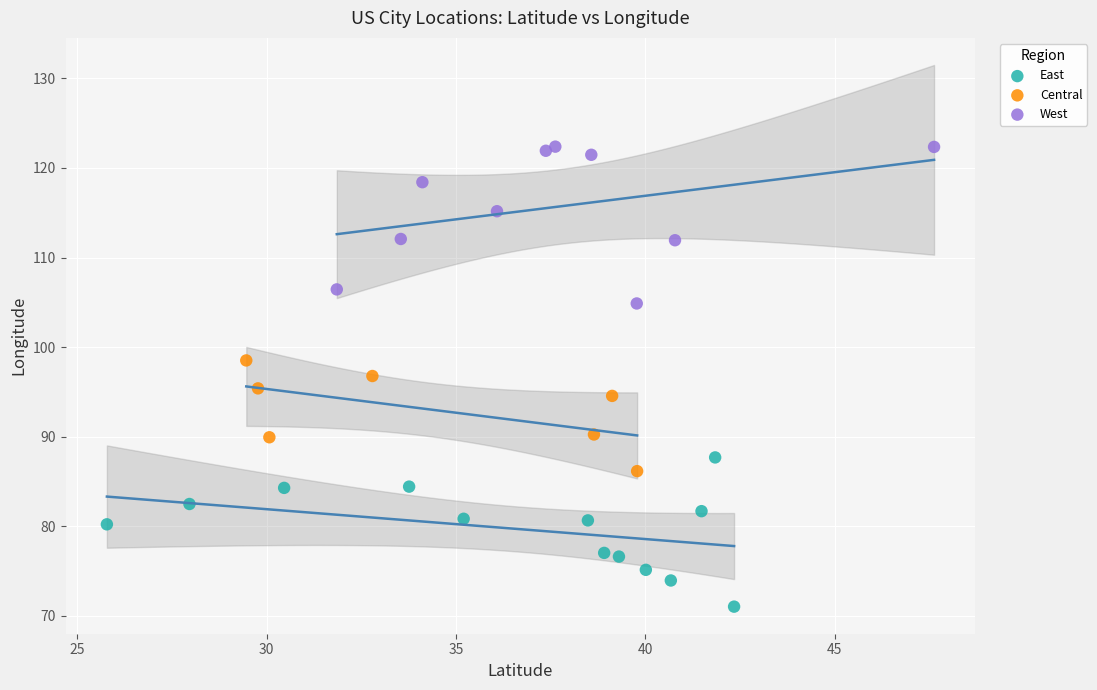

Which series contains the lowest Y value?

East